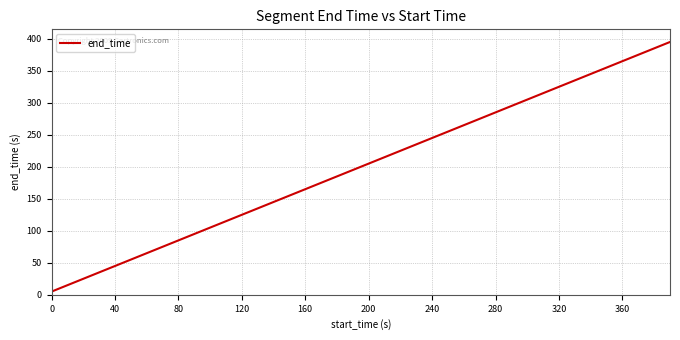

What is the difference between the maximum and minimum values?

390